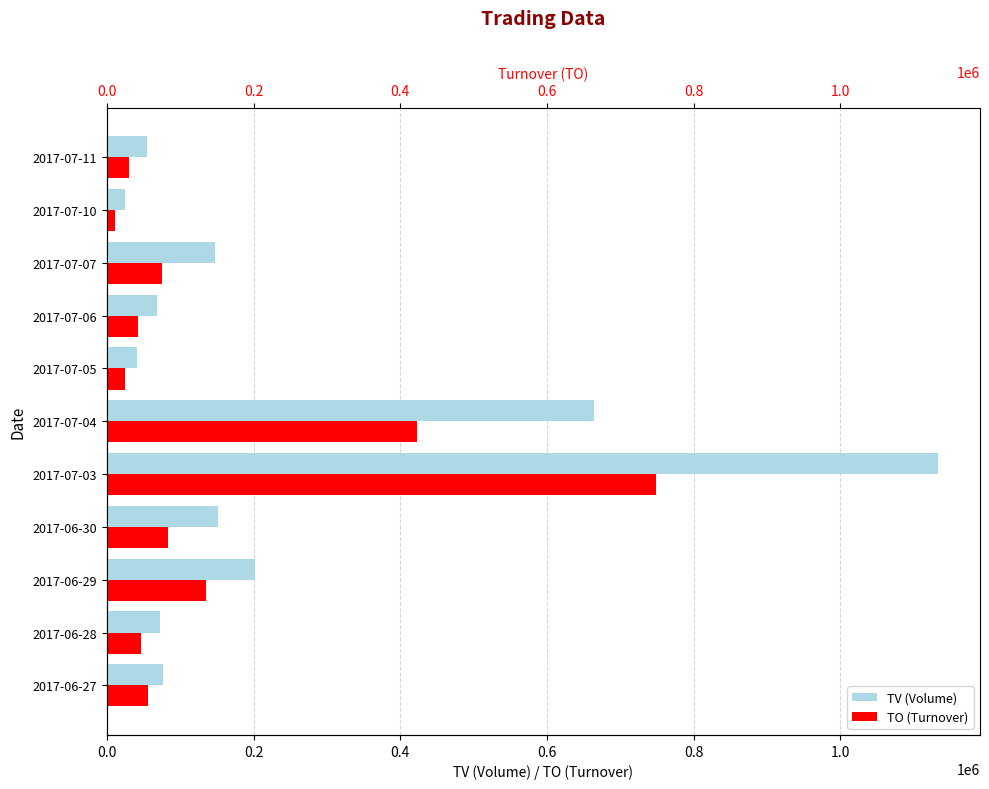

Between 2017-07-06 and 2017-07-10, which series saw the biggest shift?

TV (Volume)